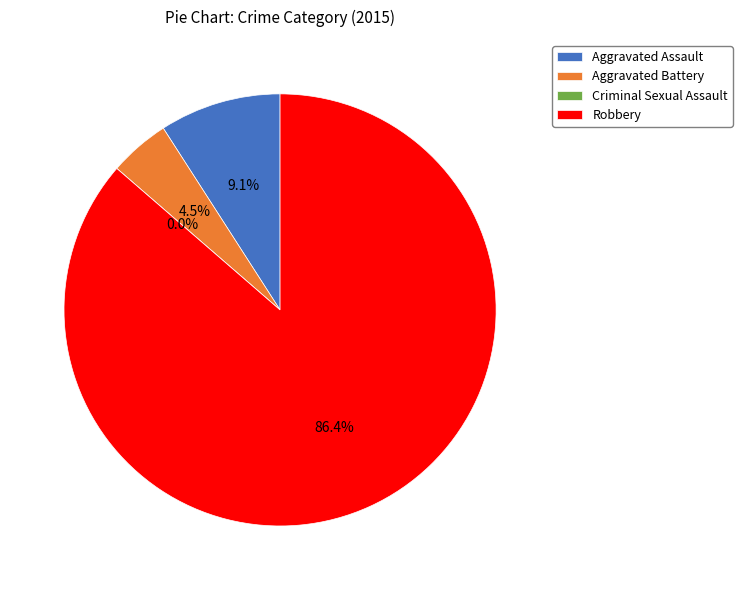

Which slice is the smallest?

Criminal Sexual Assault